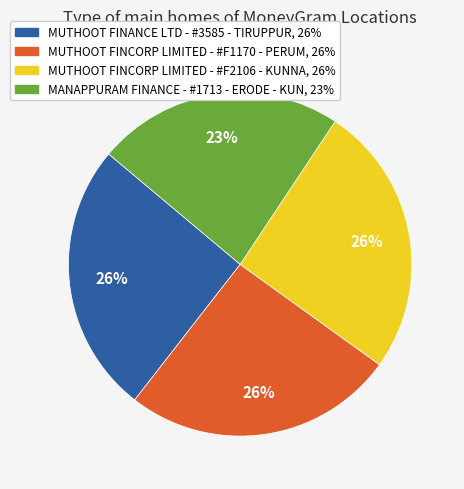

Does MUTHOOT FINANCE LTD - #3585 - TIRUPPUR represent more than half of the total?

No